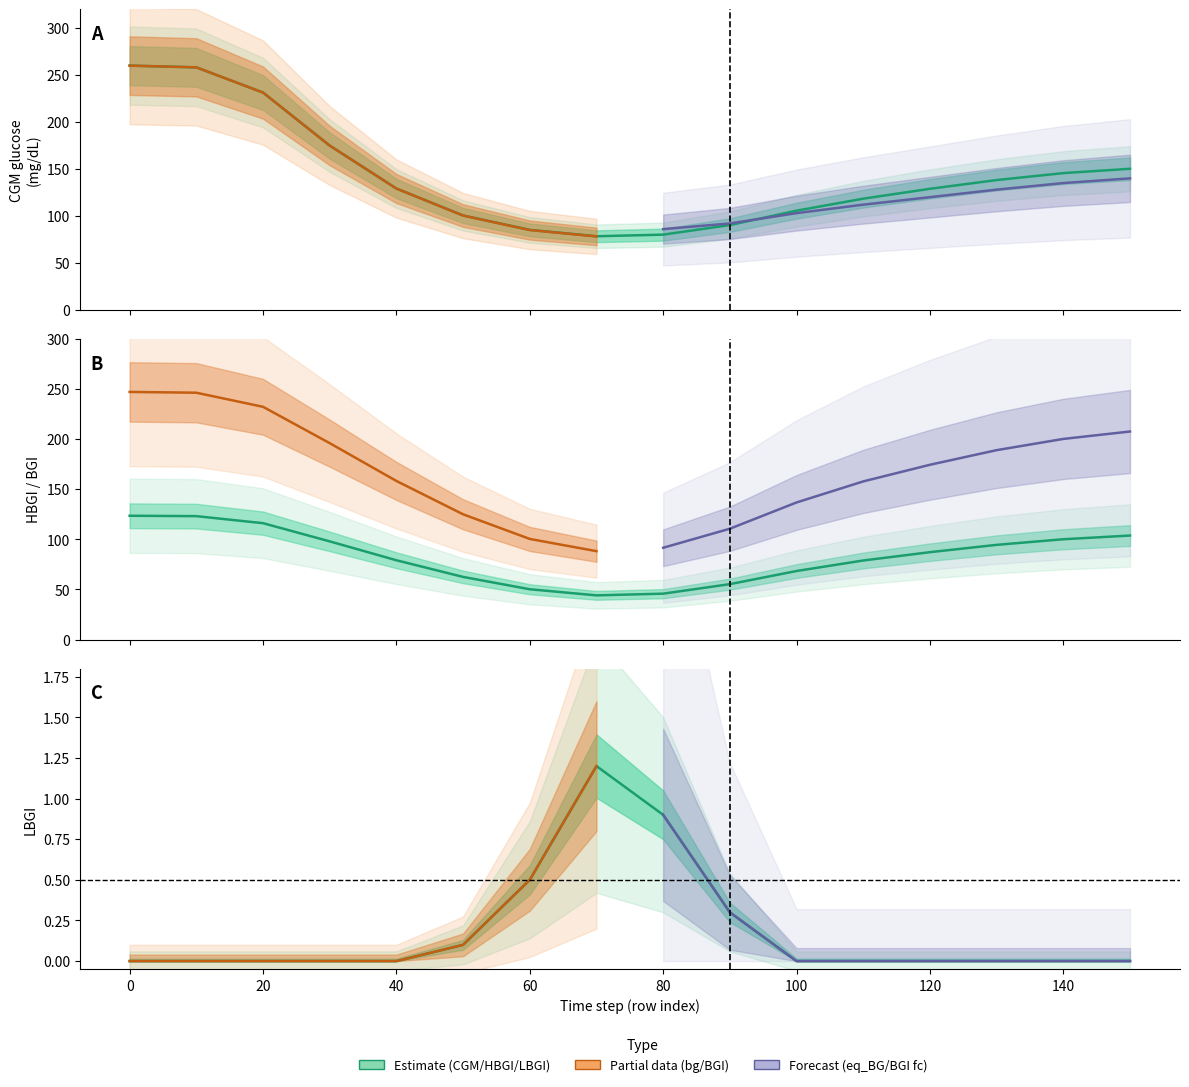

How many series are shown in this chart?

3